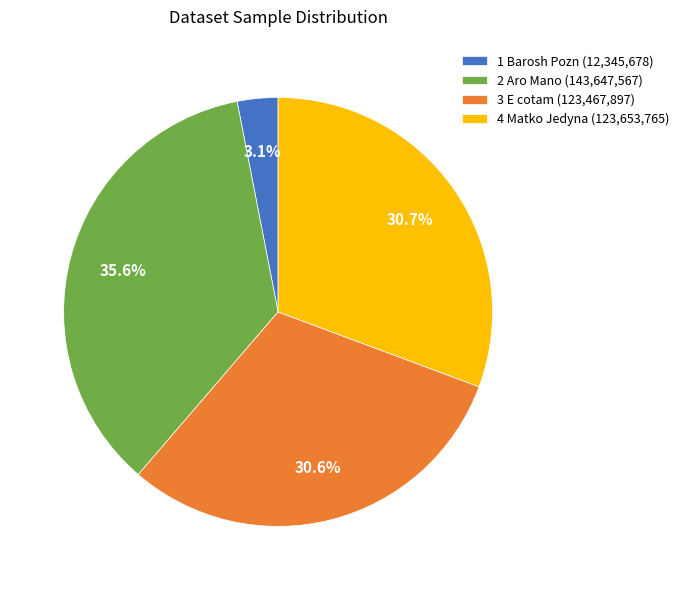

To the nearest percent, what percentage of the pie is 4 Matko Jedyna?

31%